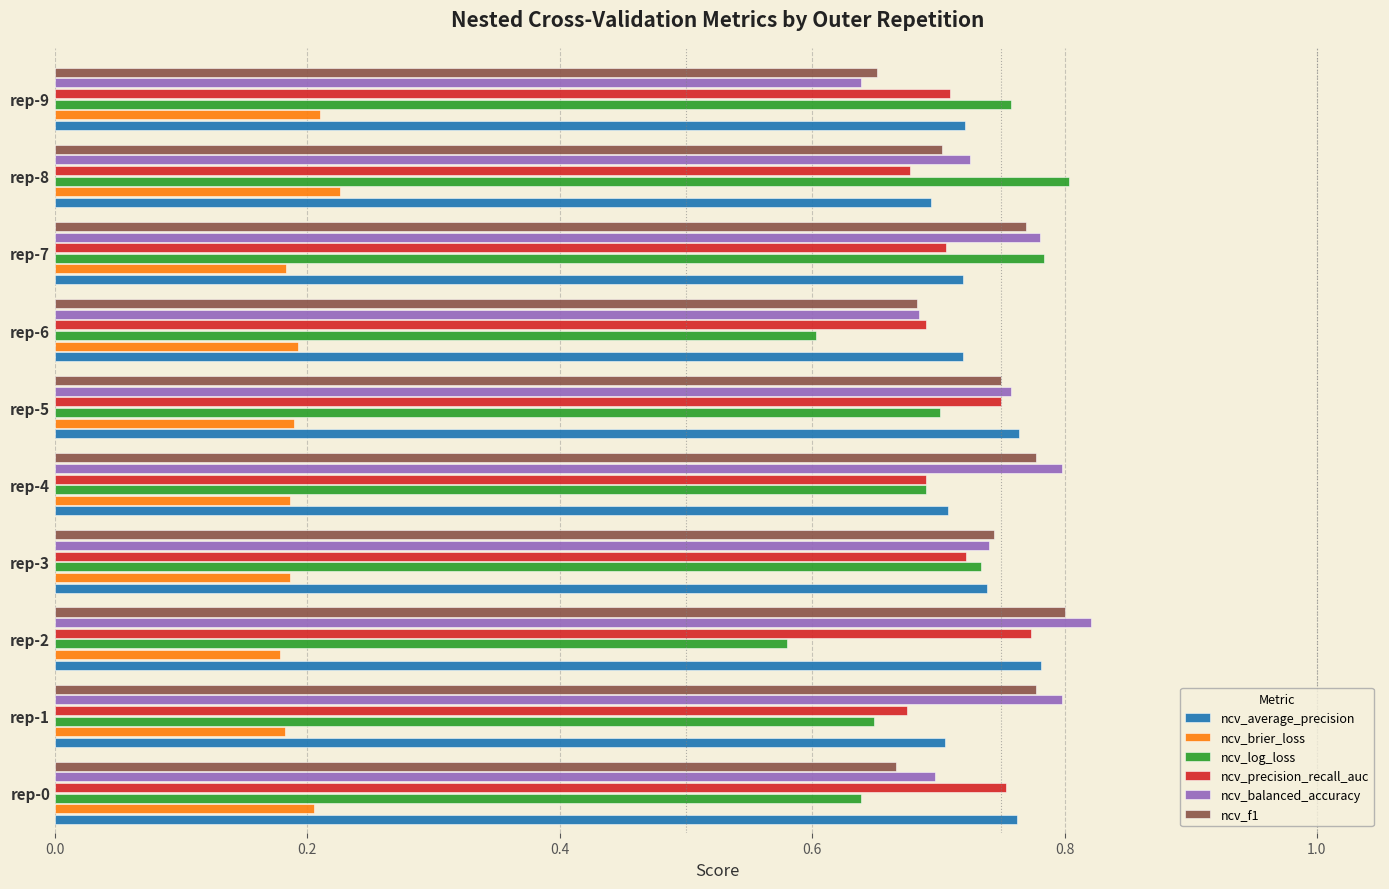

What is the spread (max minus min) of values at rep-9?

0.5